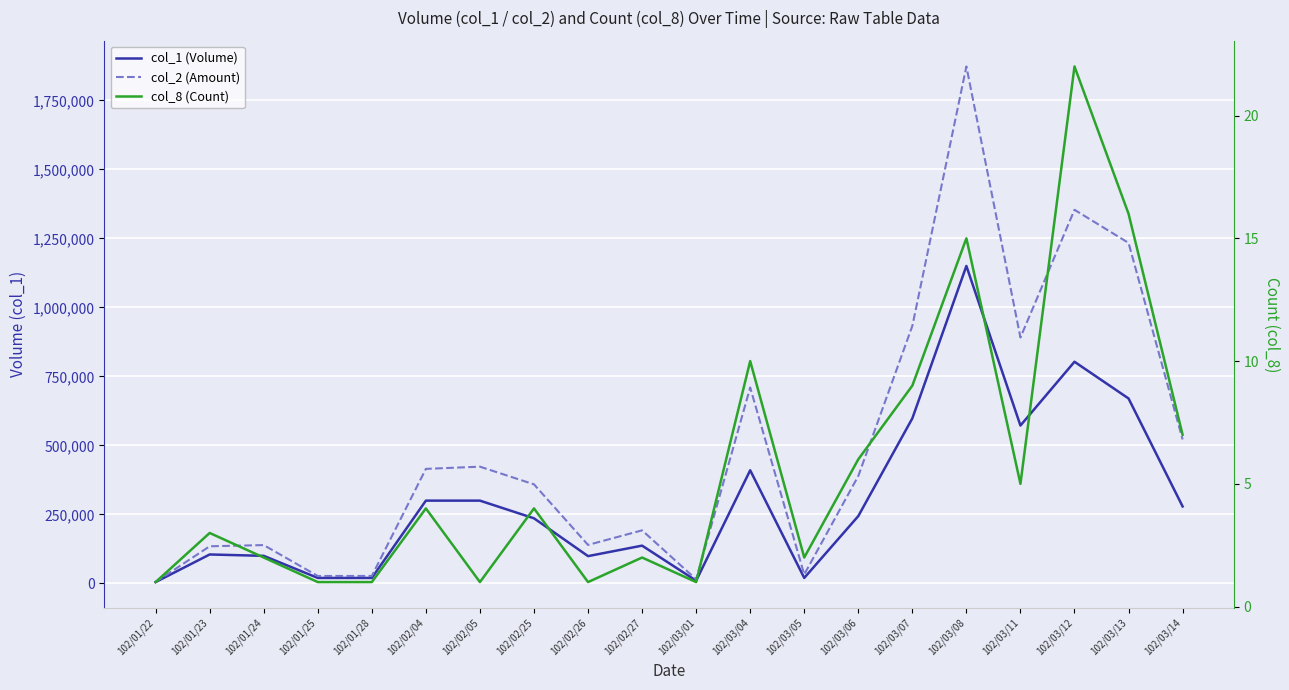

At which category does col_2 (Amount) reach its first local peak?

102/01/24